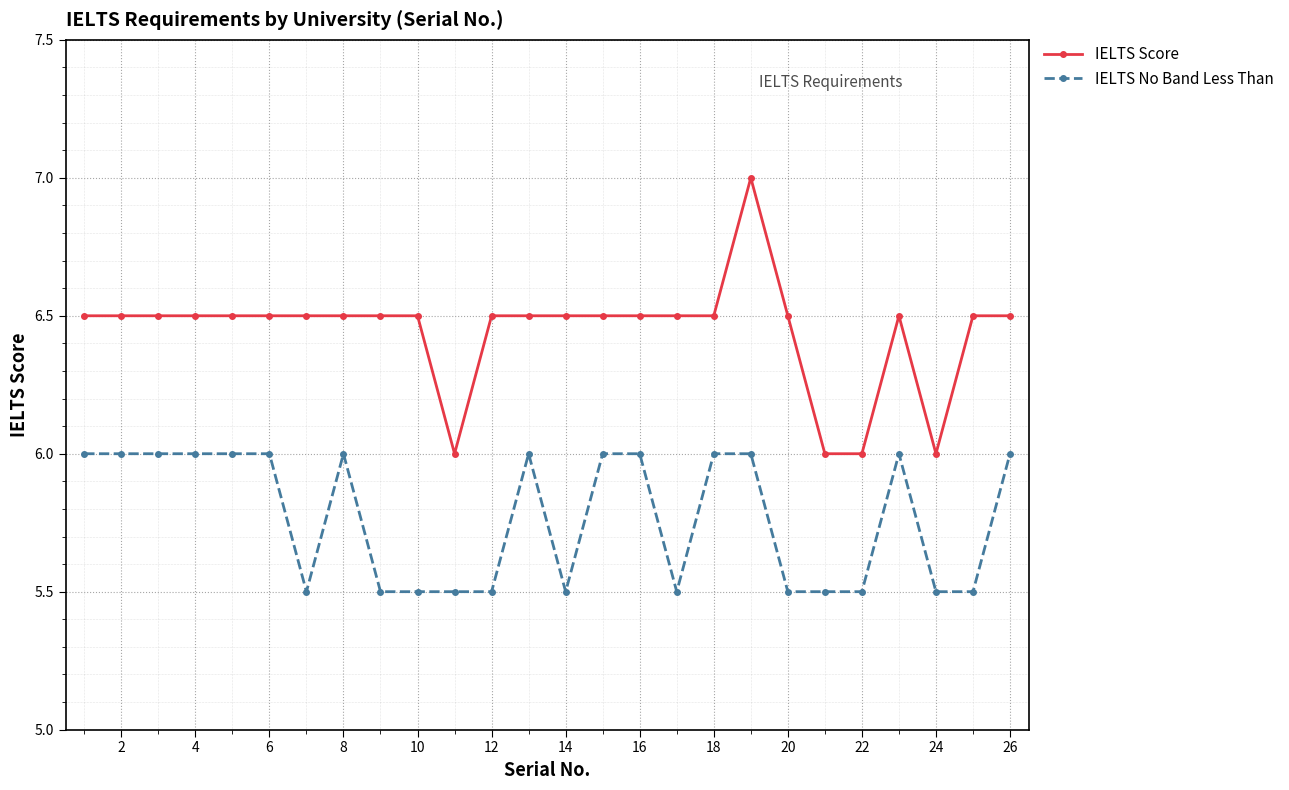

List the series in order of their overall mean, highest first.

IELTS Score, IELTS No Band Less Than